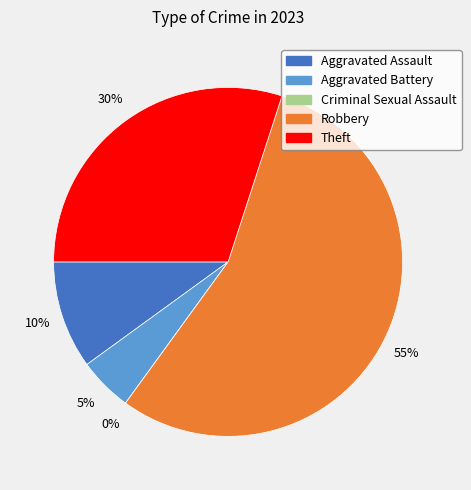

Which category has the biggest portion of the pie?

Robbery